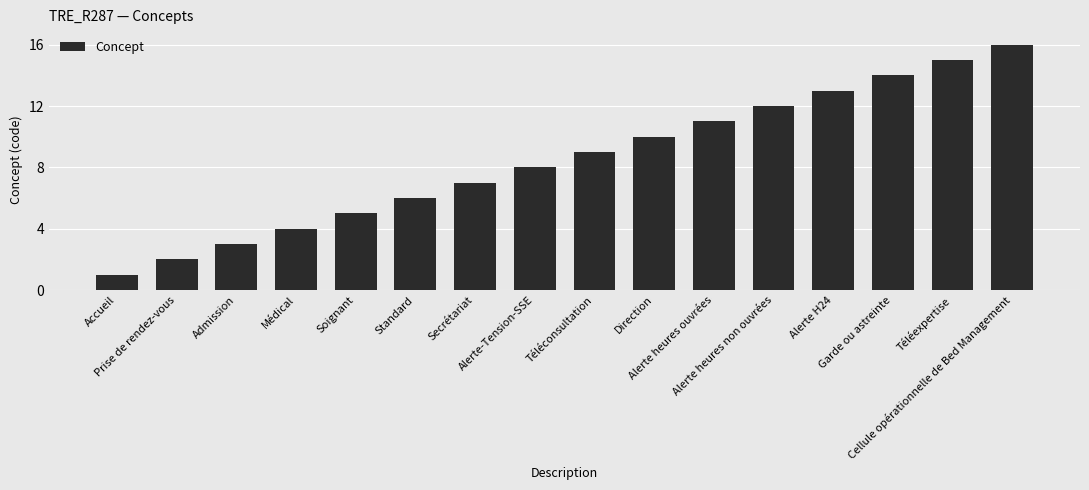

Reading left to right, transcribe all the data shown in this chart.

1	2	3	4	5	6	7	8	9	10	11	12	13	14	15	16